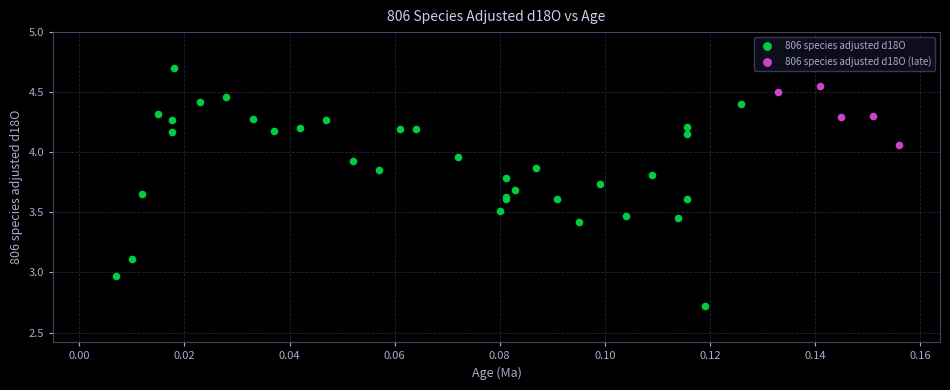

Which series has the widest spread of Y values?

806 species adjusted d18O